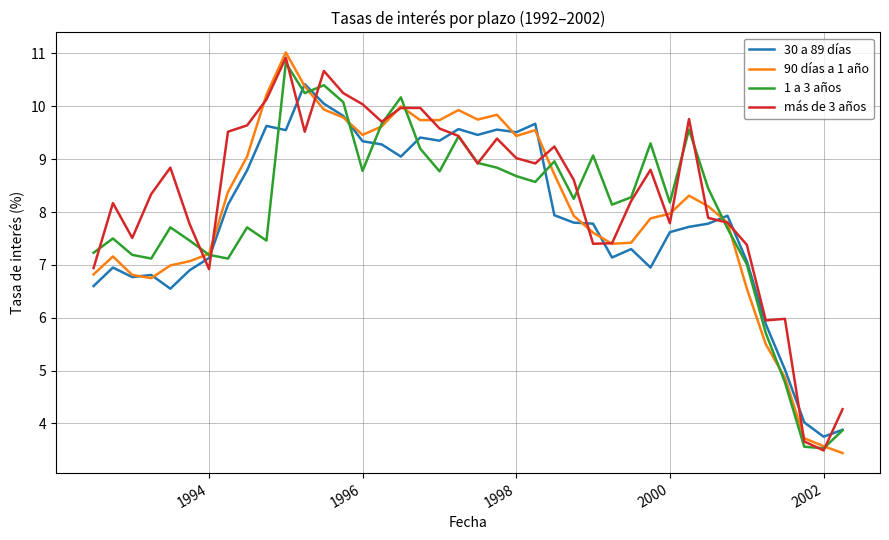

Which series has the largest range (max minus min)?

90 días a 1 año